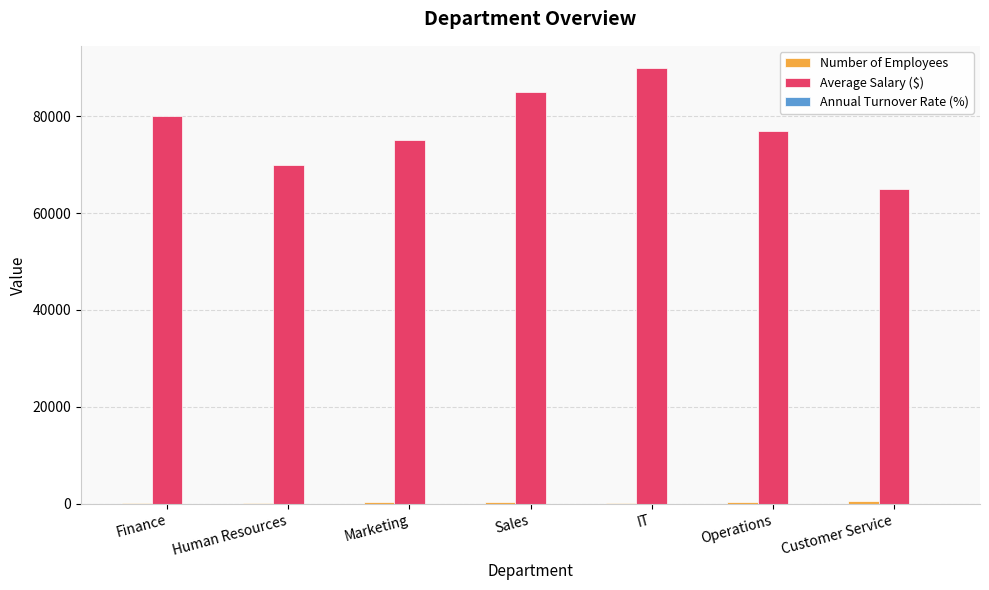

Which series has the largest total across all categories?

Average Salary ($)